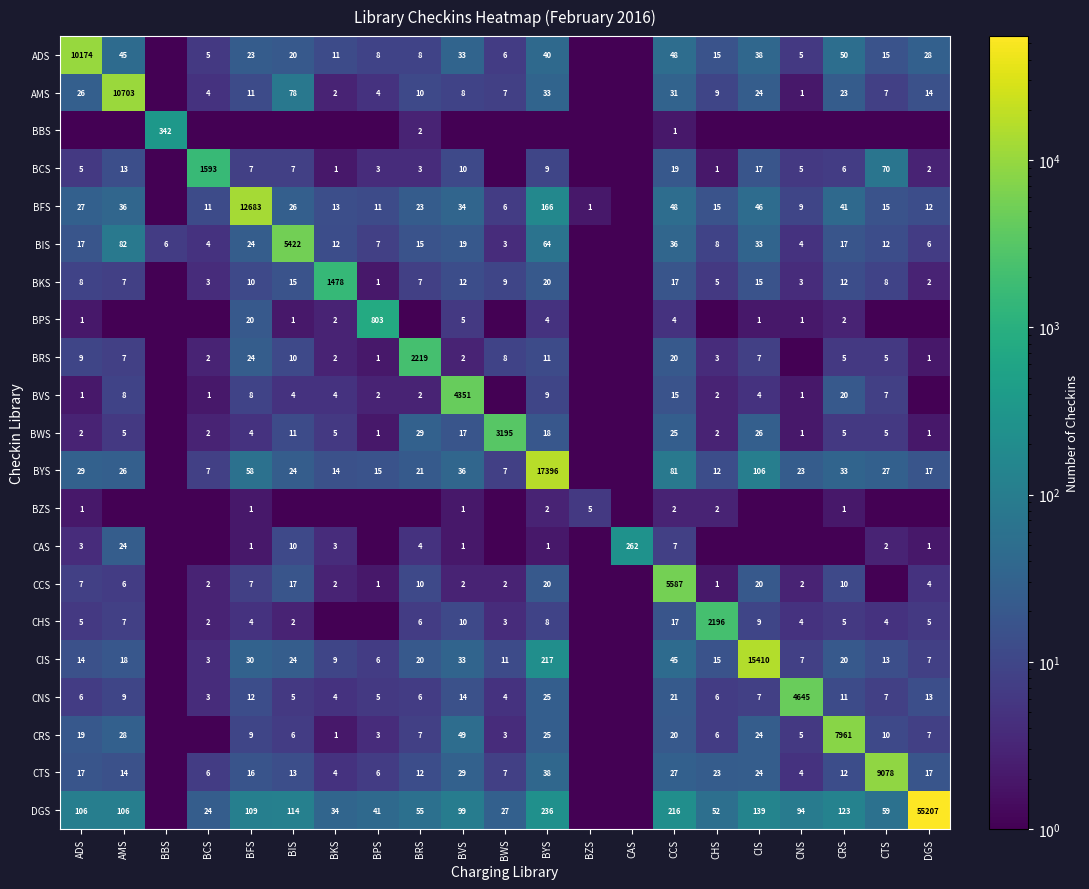

What is the difference between the CRS values at CHS and CRS?

7955